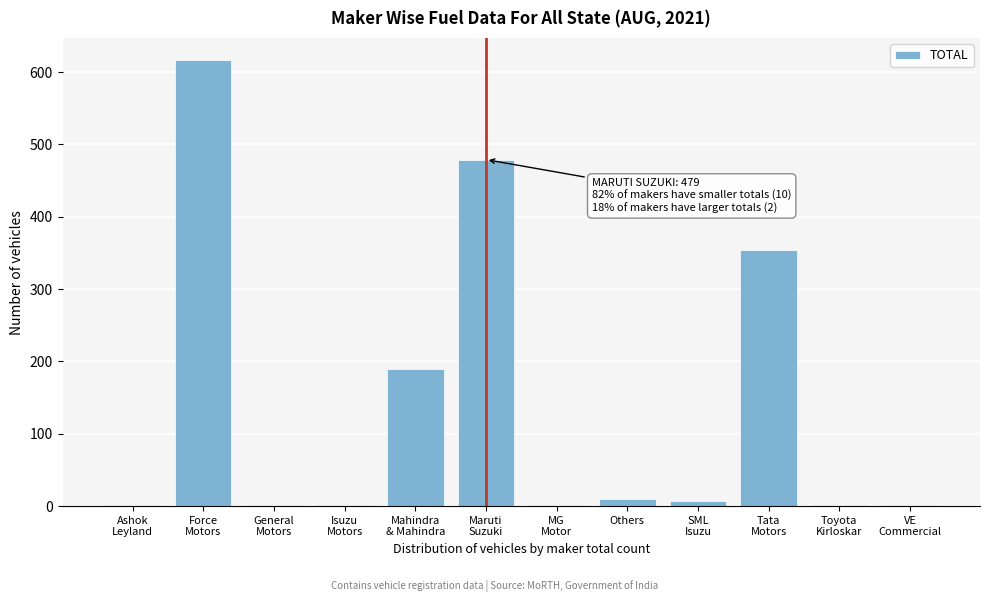

What is the sum of all values?

1664